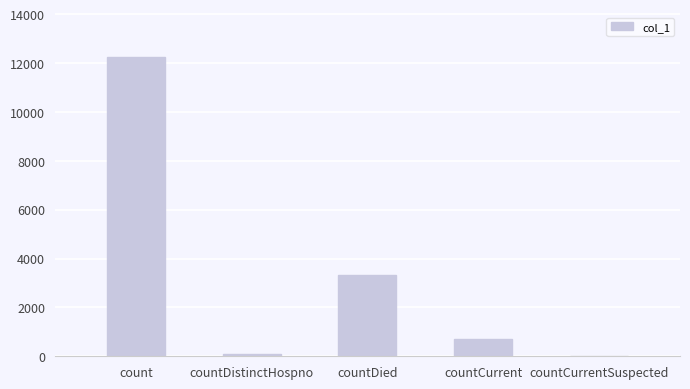

True or false: the data shows 1232 at countDied.

False